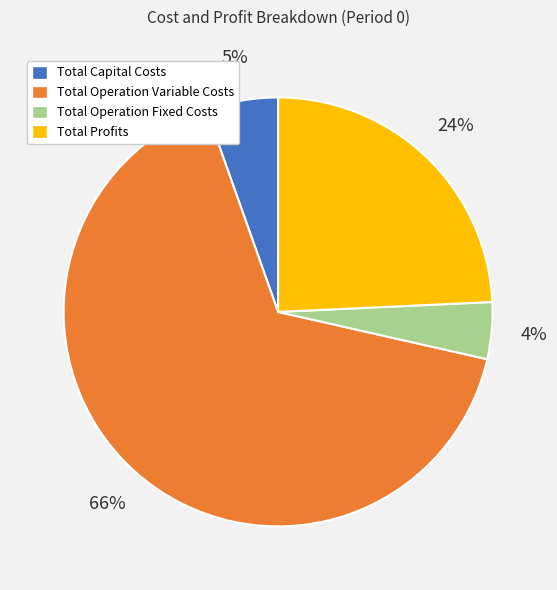

To the nearest percent, what percentage of the pie is Total Operation Fixed Costs?

4%